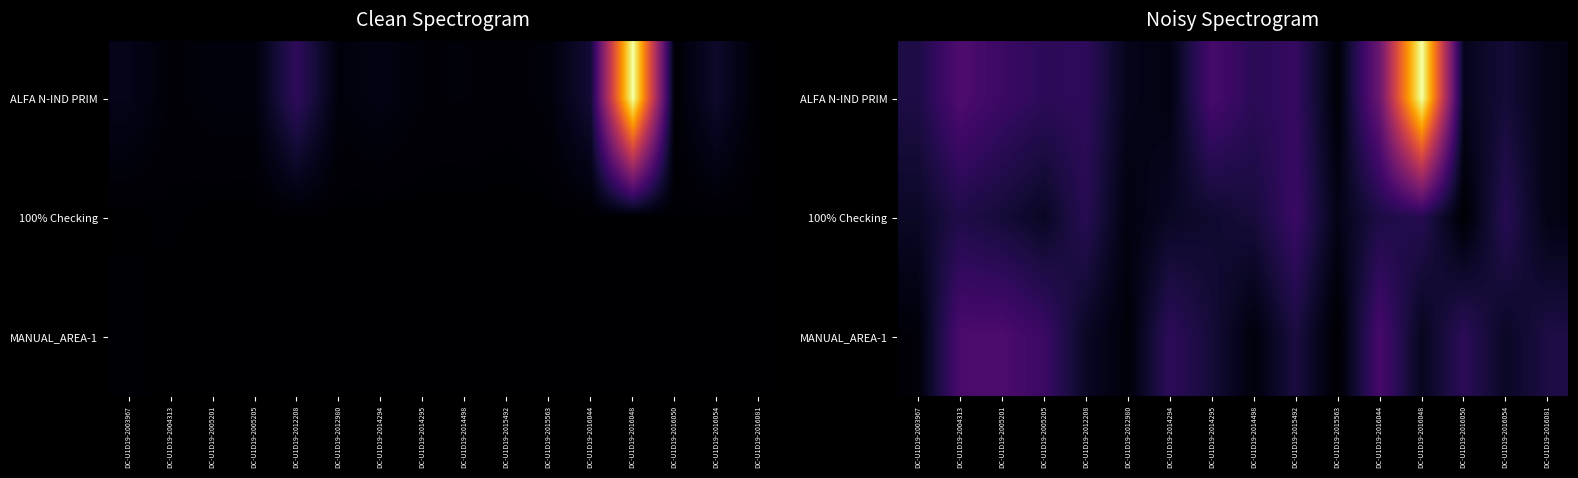

Which label corresponds to the largest value in the chart?

DC-U1D19-2016048